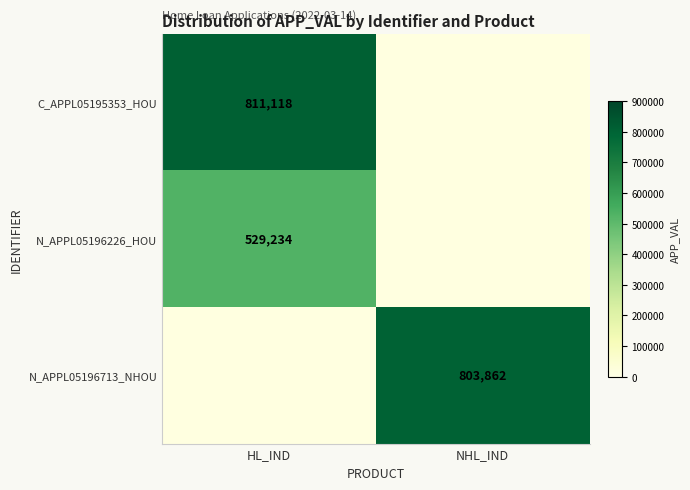

True or false: C_APPL05195353_HOU has a value of 513576 at HL_IND.

False